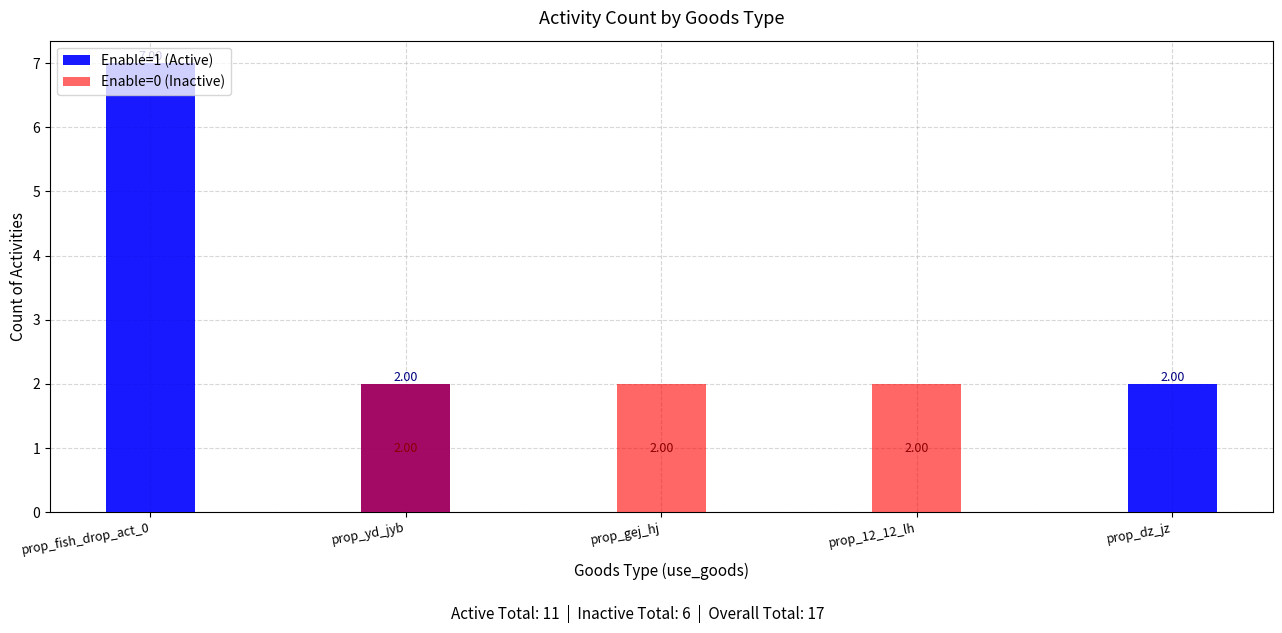

Where does the Enable=1 (Active) series first go above 2?

prop_fish_drop_act_0